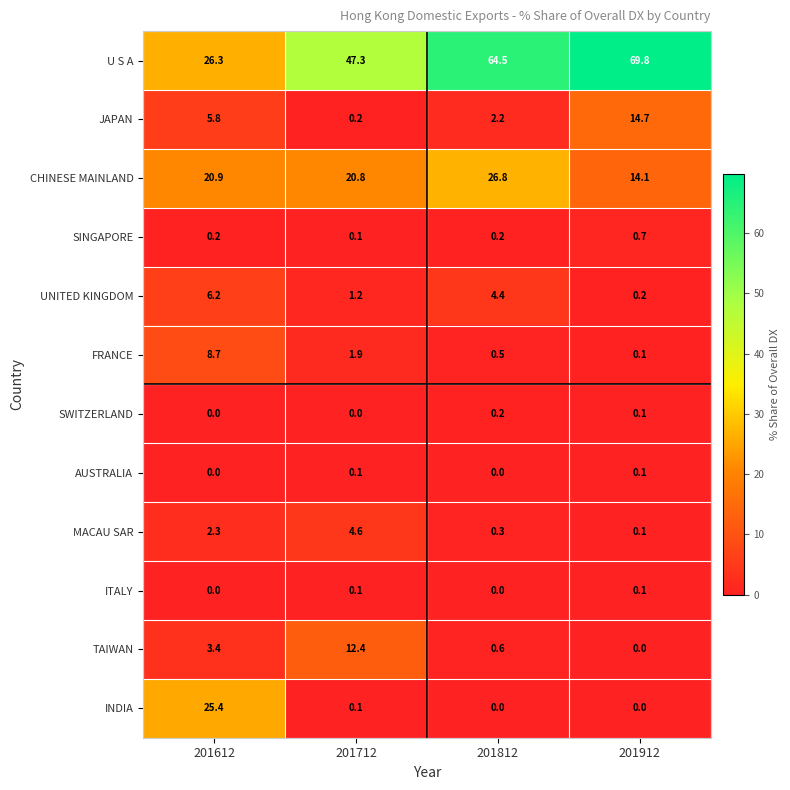

What is the average value of the JAPAN series?

5.7